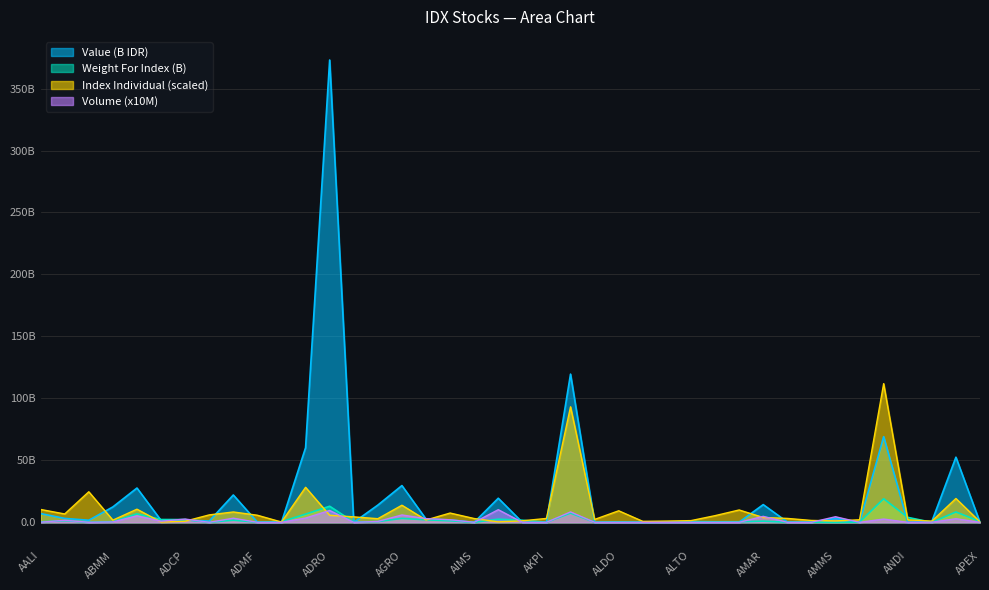

How many lines are shown in the chart?

4